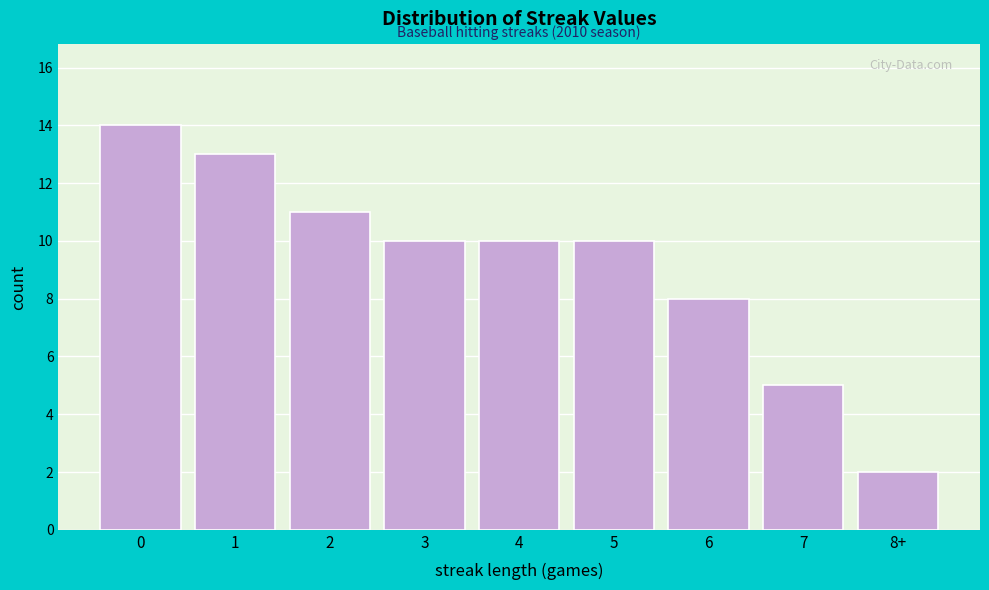

Reading left to right, list all the values displayed in this chart.

0=14	1=13	2=11	3=10	4=10	5=10	6=8	7=5	8+=2